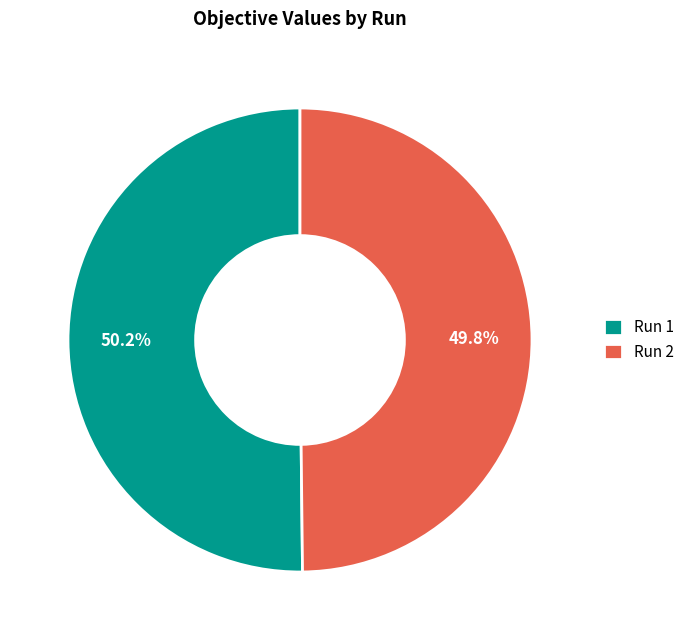

Does any single category account for the majority?

Yes